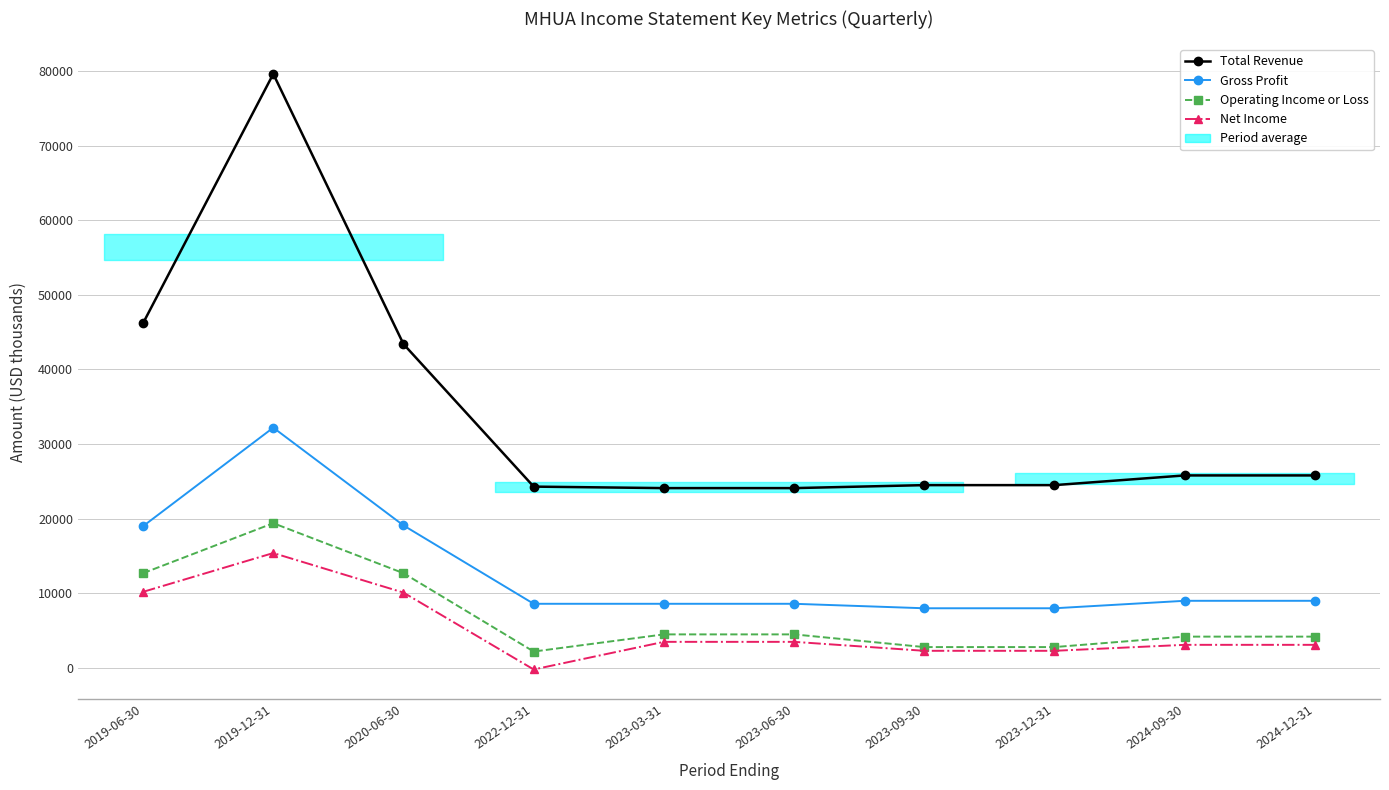

Which series has the largest total across all categories?

Total Revenue